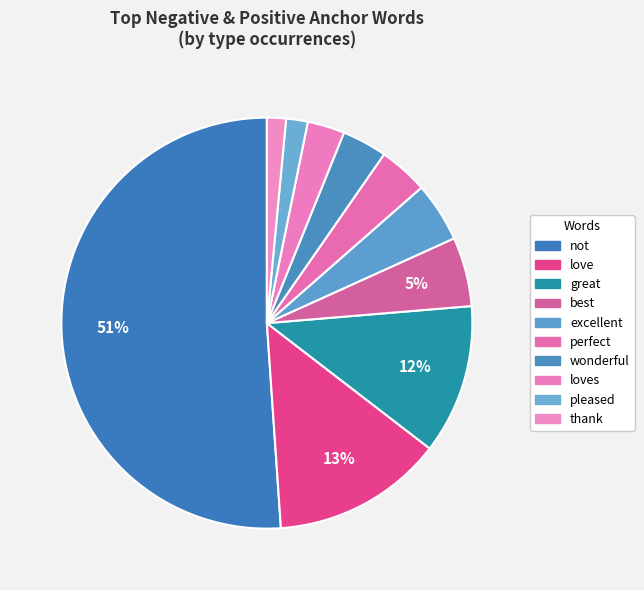

How many segments does this pie chart have?

10